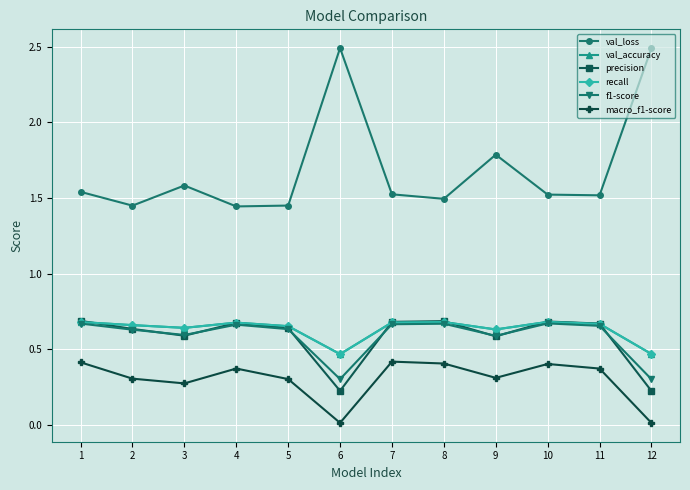

Is this an area chart (filled region under the line)?

No